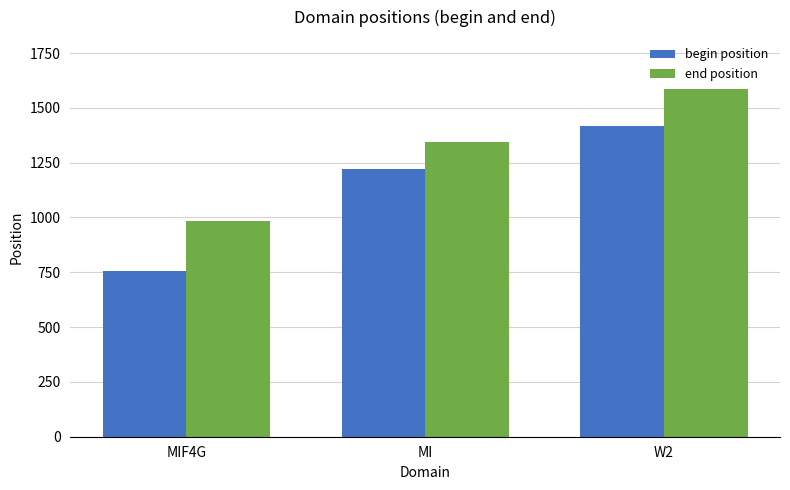

What is the label of the 1st bar from the right?

W2